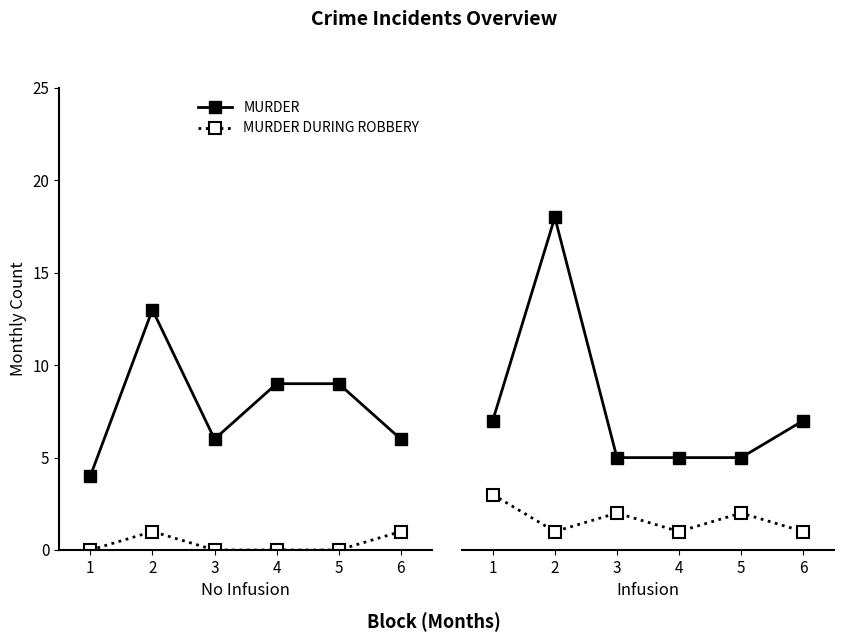

How many lines are shown in the chart?

2